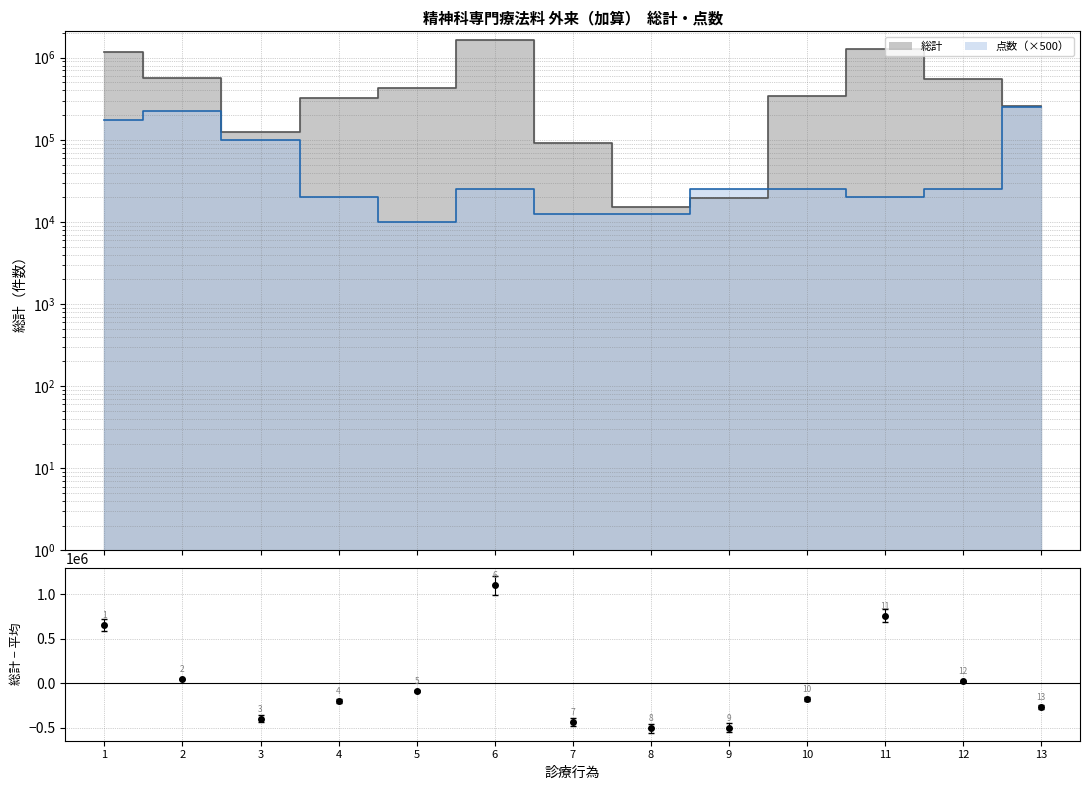

What value does the data have at 5?

-90591.3